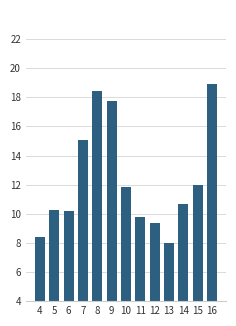

What is the change in value from 5 to 15?

+1.7